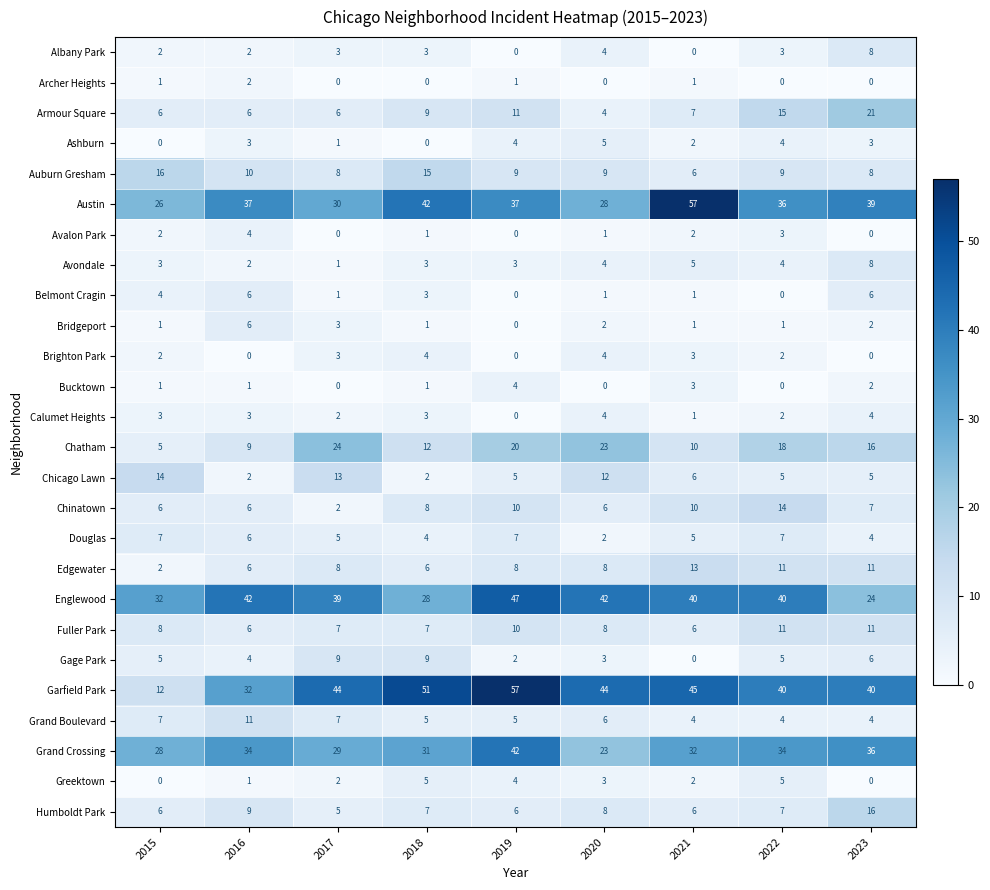

The value of Edgewater at 2017 is 4. True or false?

False